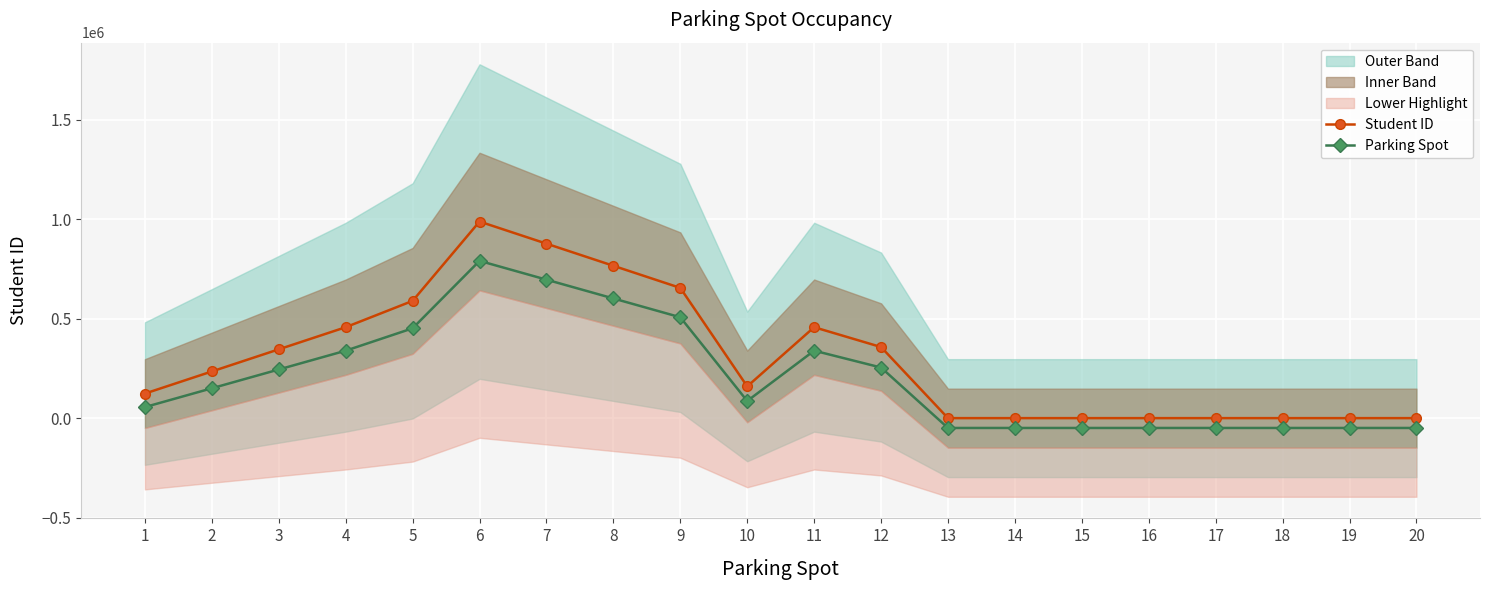

What is the approximate value of Student ID at 11?

456852.0